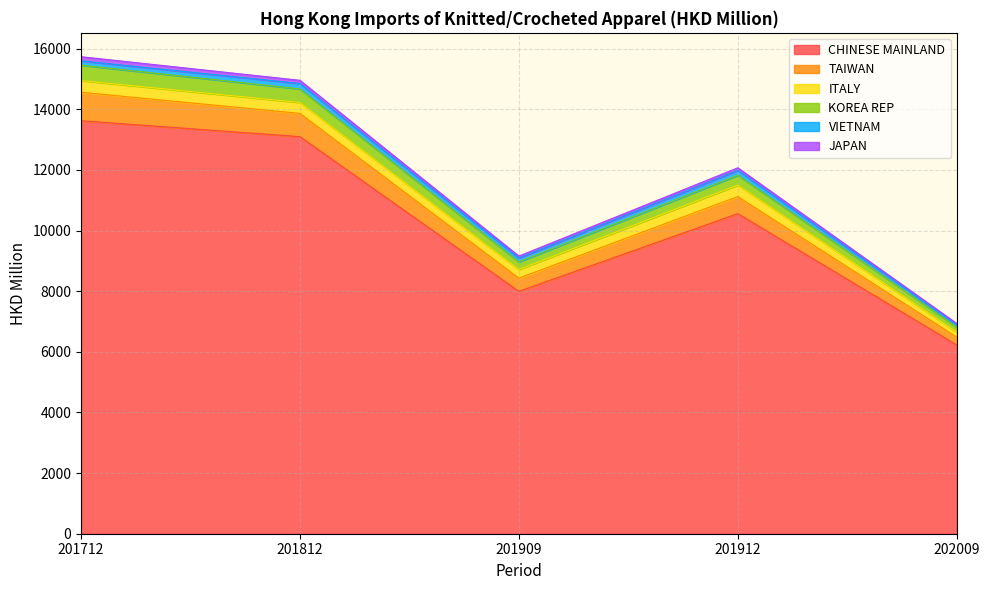

What is the highest value of the CHINESE MAINLAND series?

13620.1